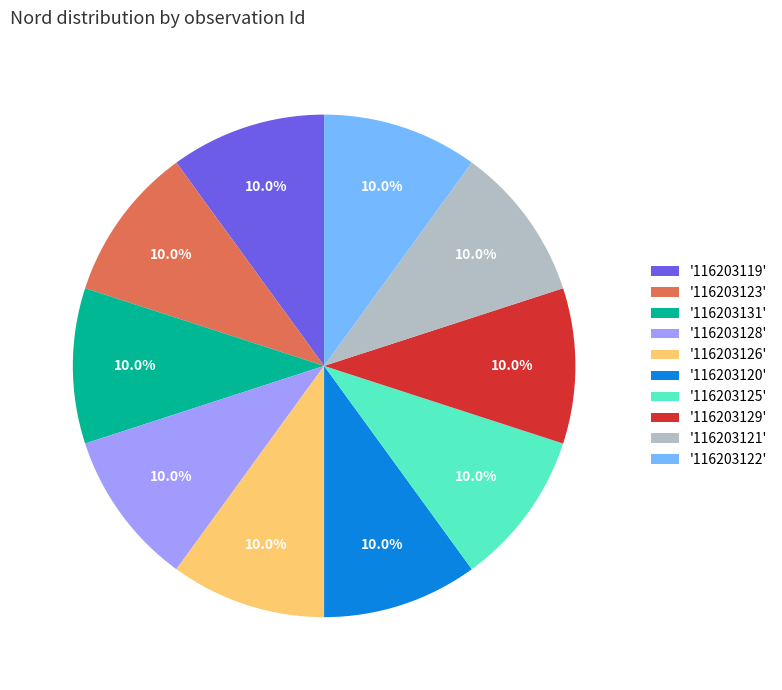

Is the sum of '116203121' and '116203125' greater than half?

No